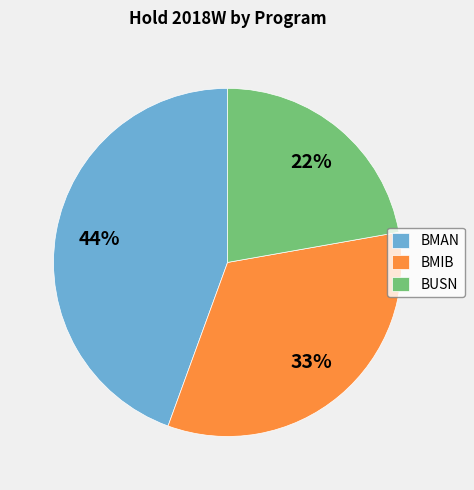

How many segments does this pie chart have?

3